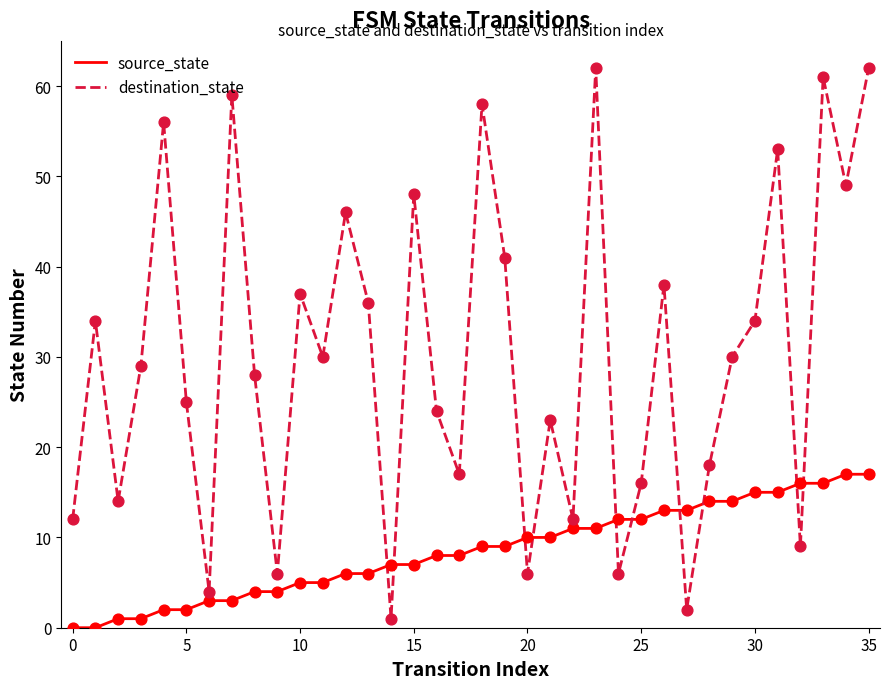

What is the greatest value displayed?

62